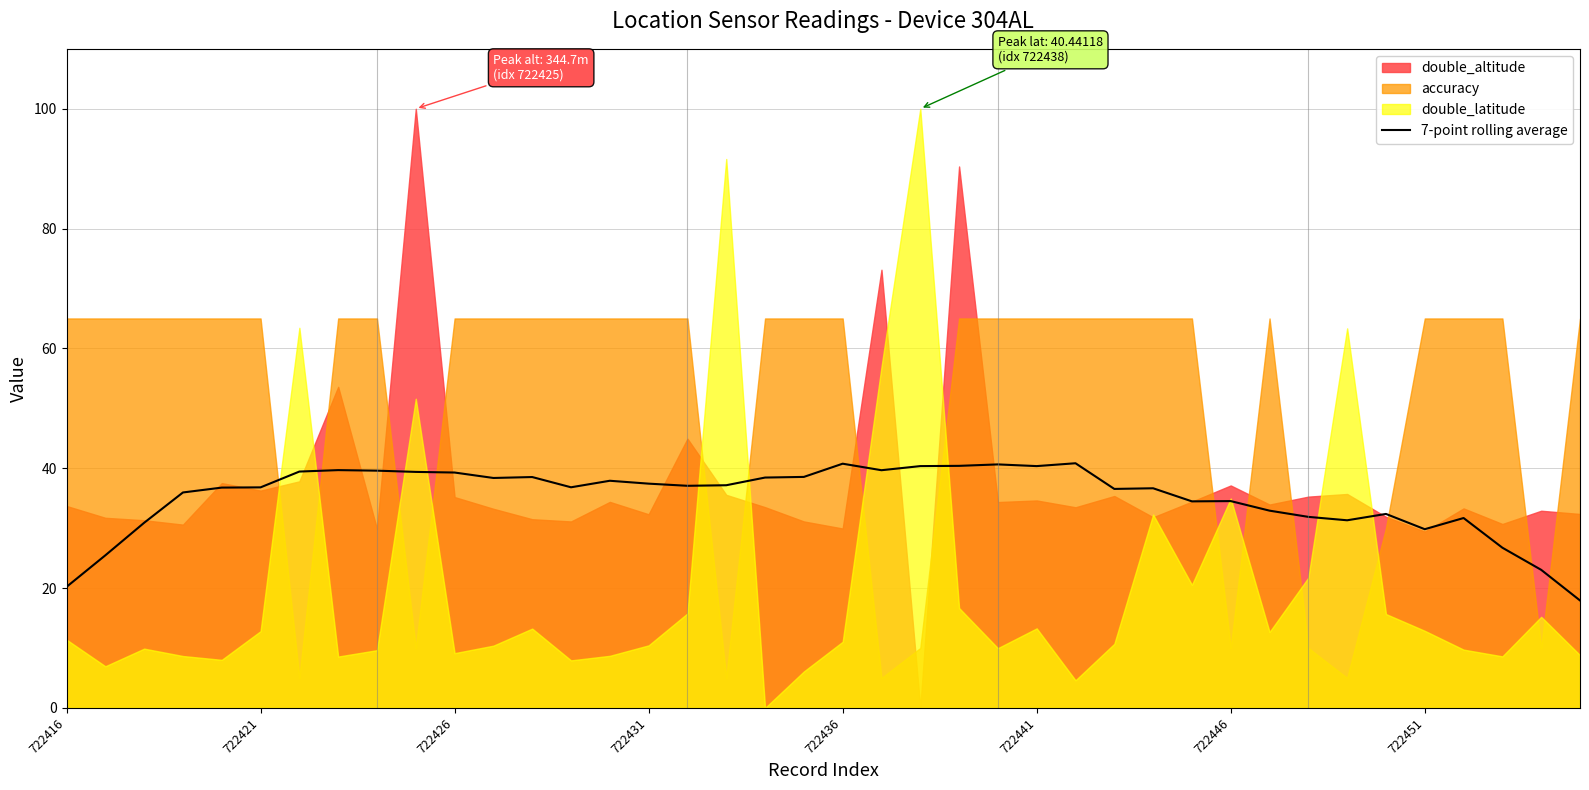

What is the value of the 34th point from the left?

31.3